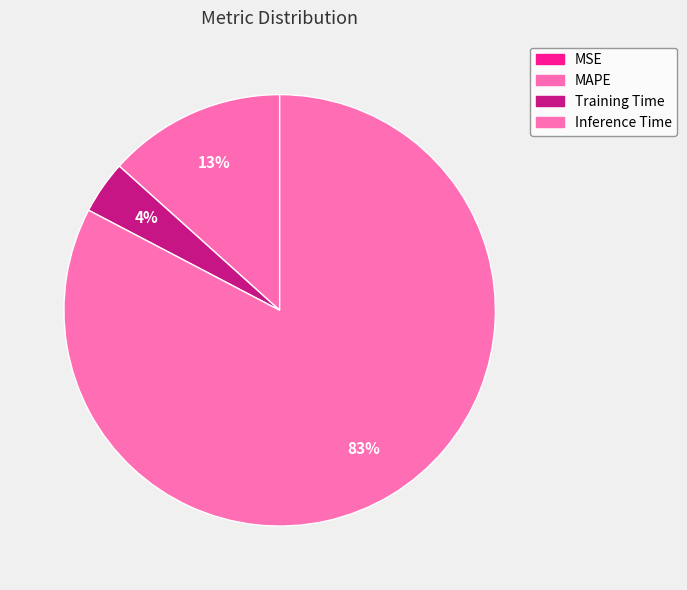

To the nearest percent, what percentage of the pie is MAPE?

13%